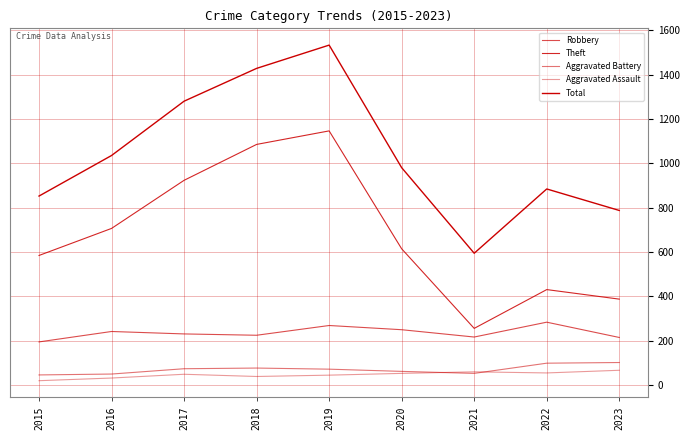

Which series ends up on top after the final intersection of Aggravated Assault and Aggravated Battery?

Aggravated Battery